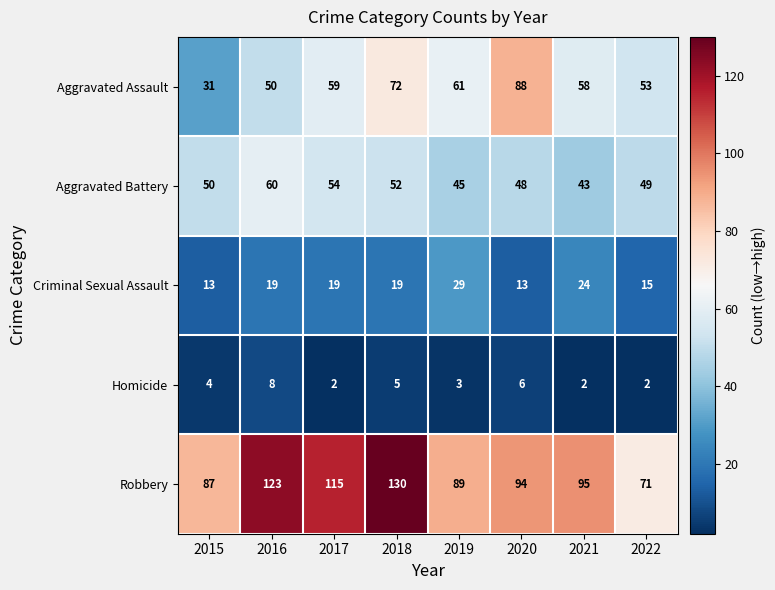

Which series has the widest spread of values?

Robbery